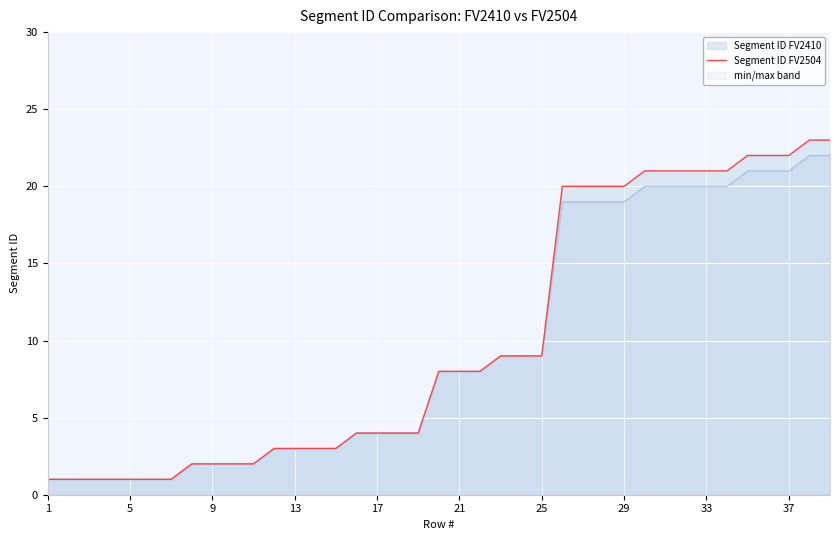

Reading left to right, extract all data points from this chart.

1	1	1	1	1	1	1	2	2	2	2	3	3	3	3	4	4	4	4	8	8	8	9	9	9	20	20	20	20	21	21	21	21	21	22	22	22	23	23